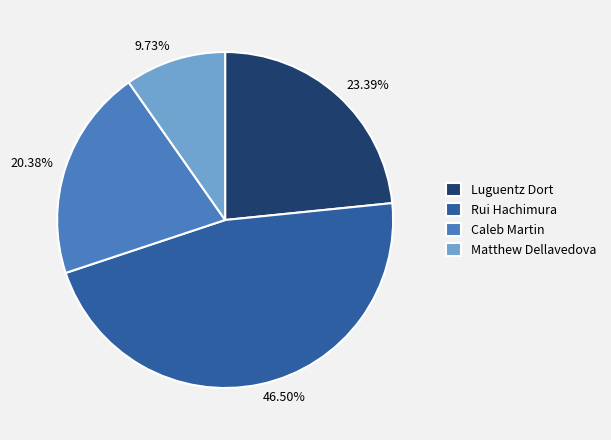

To the nearest percent, what is the difference between the largest and smallest slice percentages?

37%